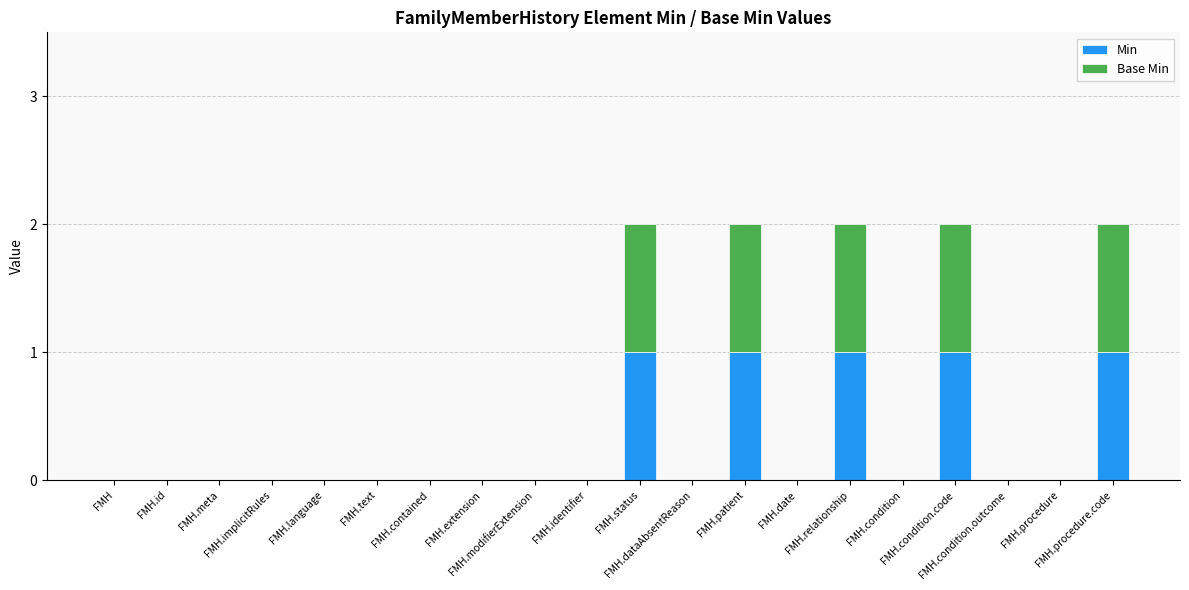

How many categories are shown in the chart?

20